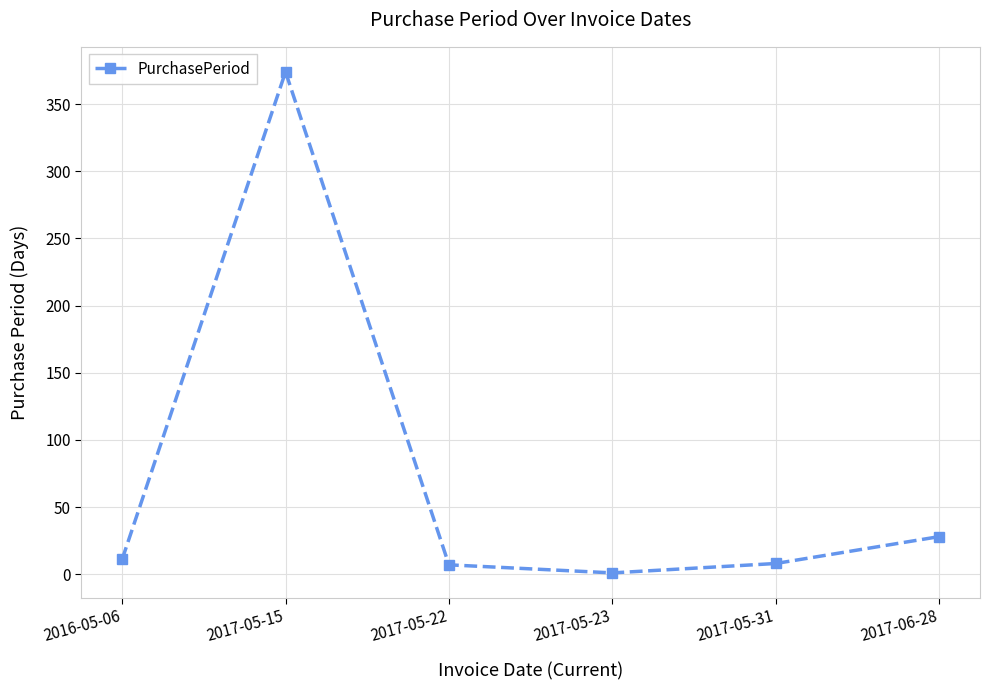

True or false: the data shows 229 at 2017-05-15.

False